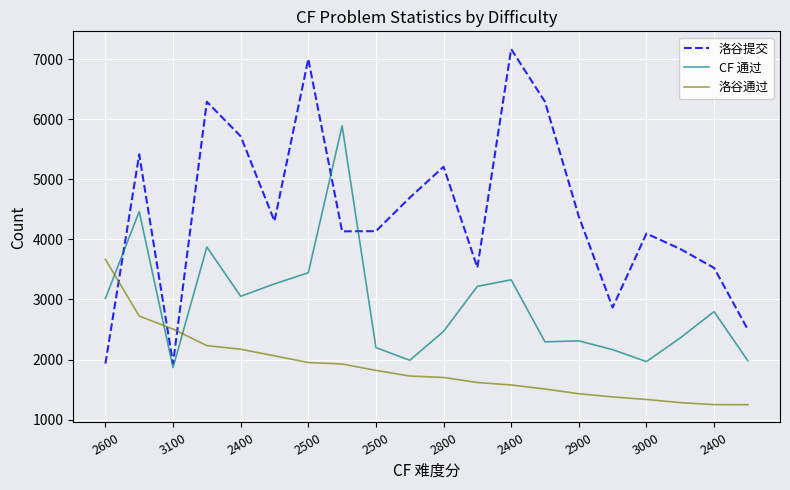

Which series has the largest total across all categories?

洛谷提交